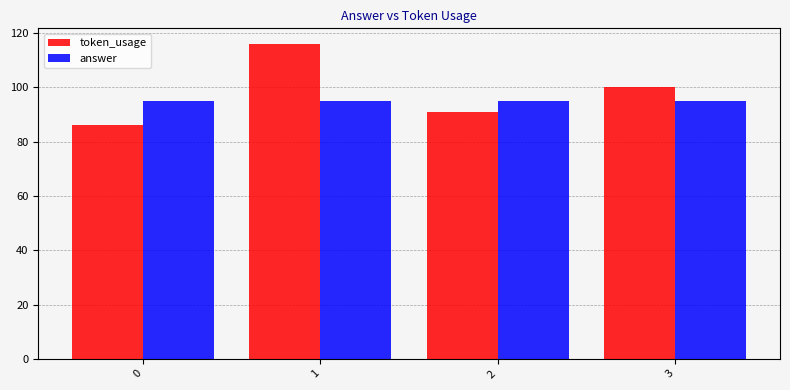

What is the spread (max minus min) of values at 2?

4